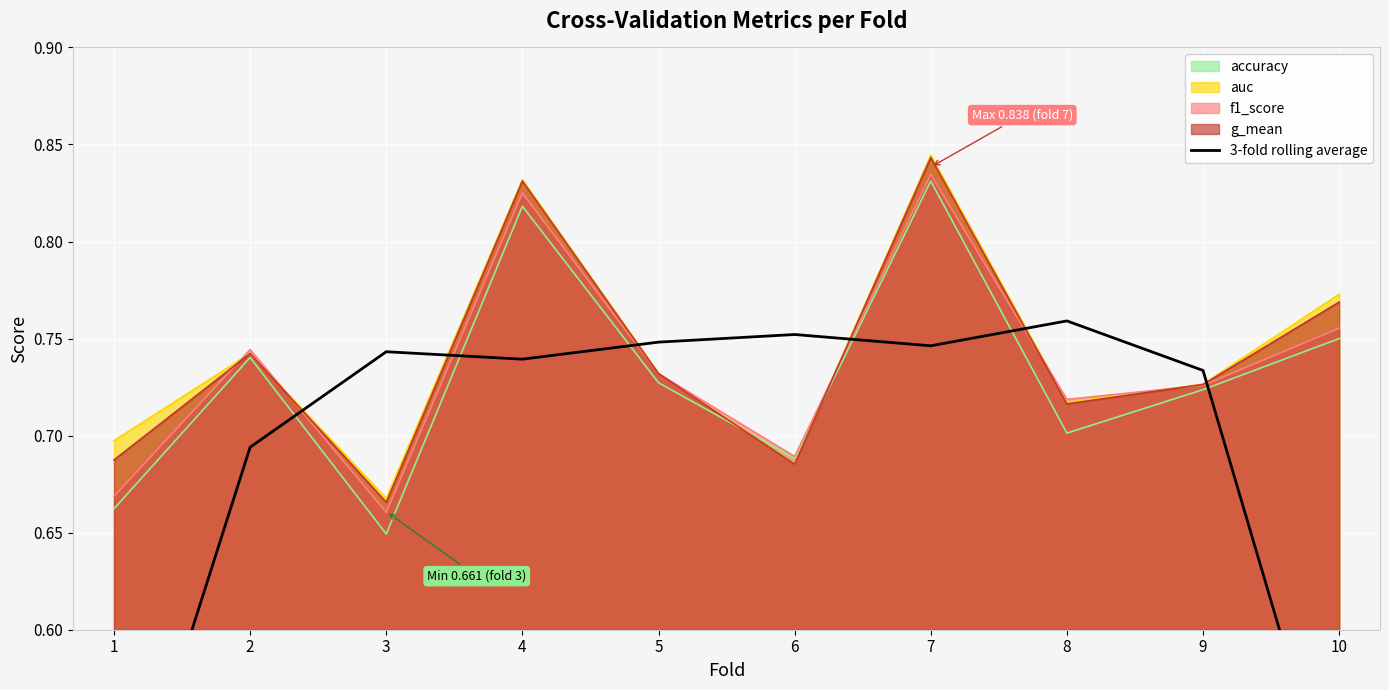

How many values are between 0 and 1?

10